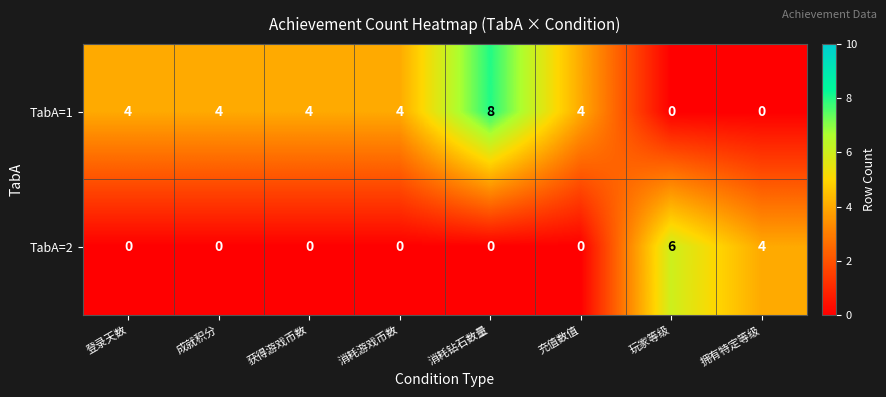

Which series has the largest range (max minus min)?

TabA=1